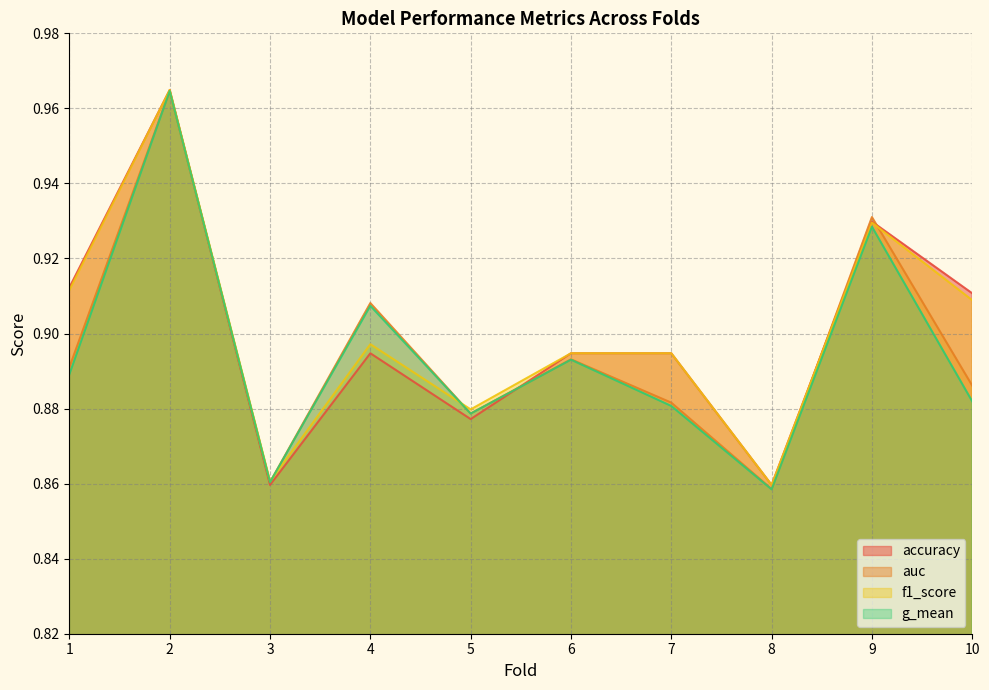

Reading right to left, what are all the values shown in this chart?

accuracy: 10=0.9	9=0.9	8=0.9	7=0.9	6=0.9	5=0.9	4=0.9	3=0.9	2=1.0	1=0.9
auc: 10=0.9	9=0.9	8=0.9	7=0.9	6=0.9	5=0.9	4=0.9	3=0.9	2=1.0	1=0.9
f1_score: 10=0.9	9=0.9	8=0.9	7=0.9	6=0.9	5=0.9	4=0.9	3=0.9	2=1.0	1=0.9
g_mean: 10=0.9	9=0.9	8=0.9	7=0.9	6=0.9	5=0.9	4=0.9	3=0.9	2=1.0	1=0.9